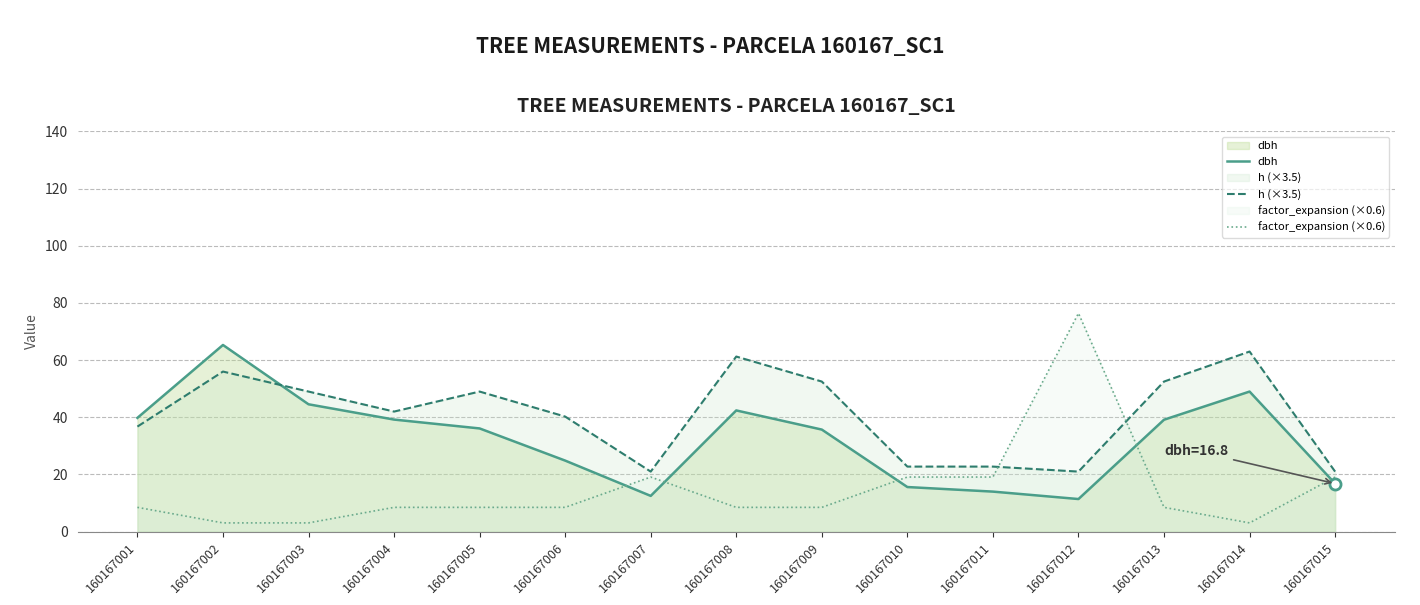

Where does the factor_expansion (×0.6) series first go above 8?

160167001